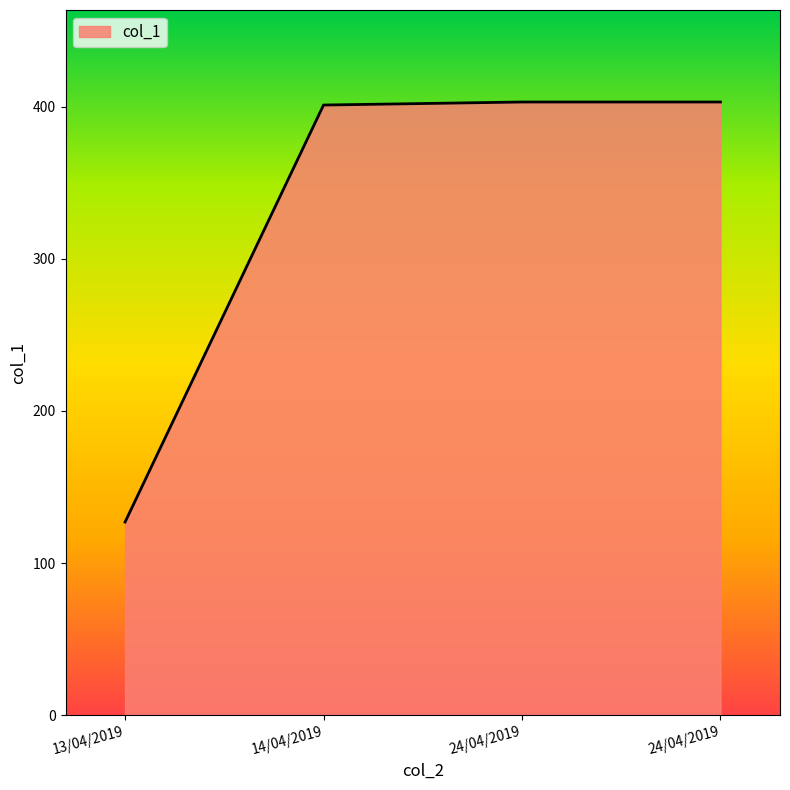

Does the chart have visible grid lines?

No